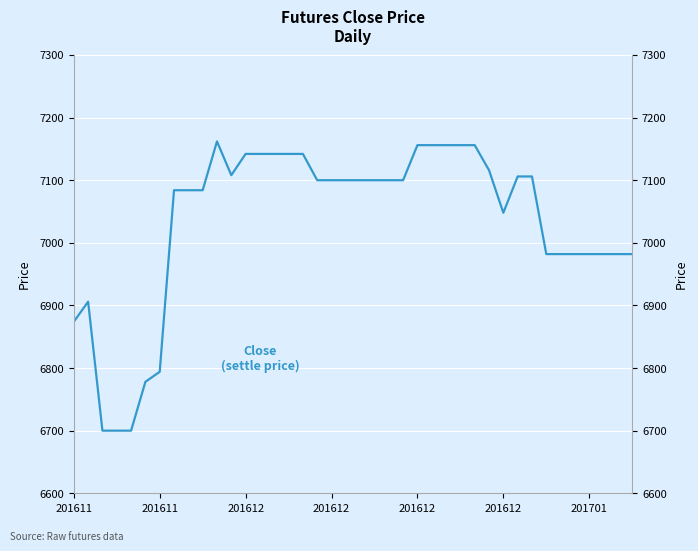

How many points are lower than both their immediate neighbors (excluding endpoints)?

2